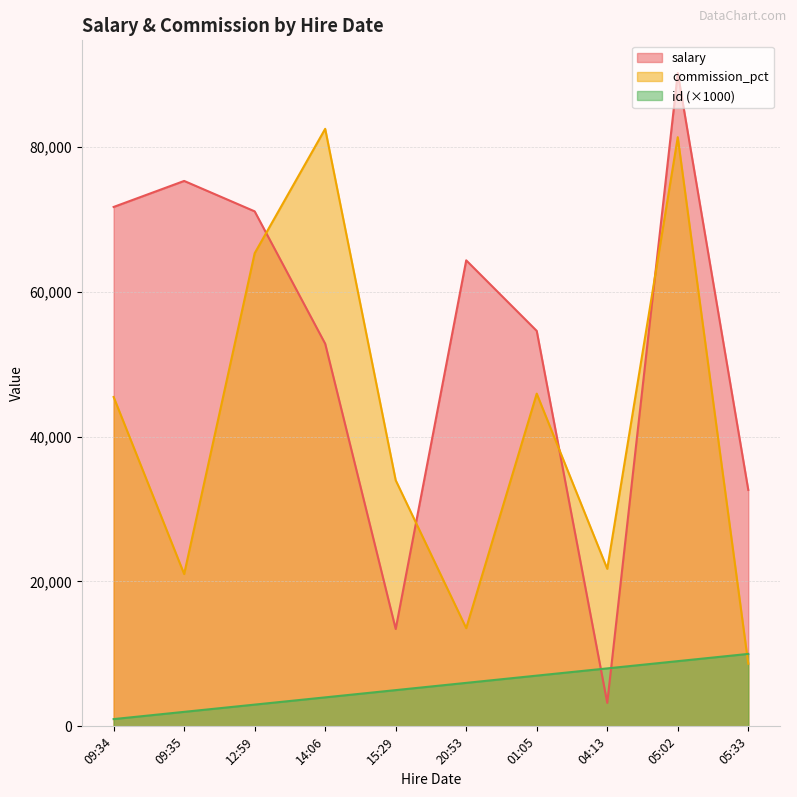

List the series in order of their overall mean, highest first.

salary, commission_pct, id (×1000)